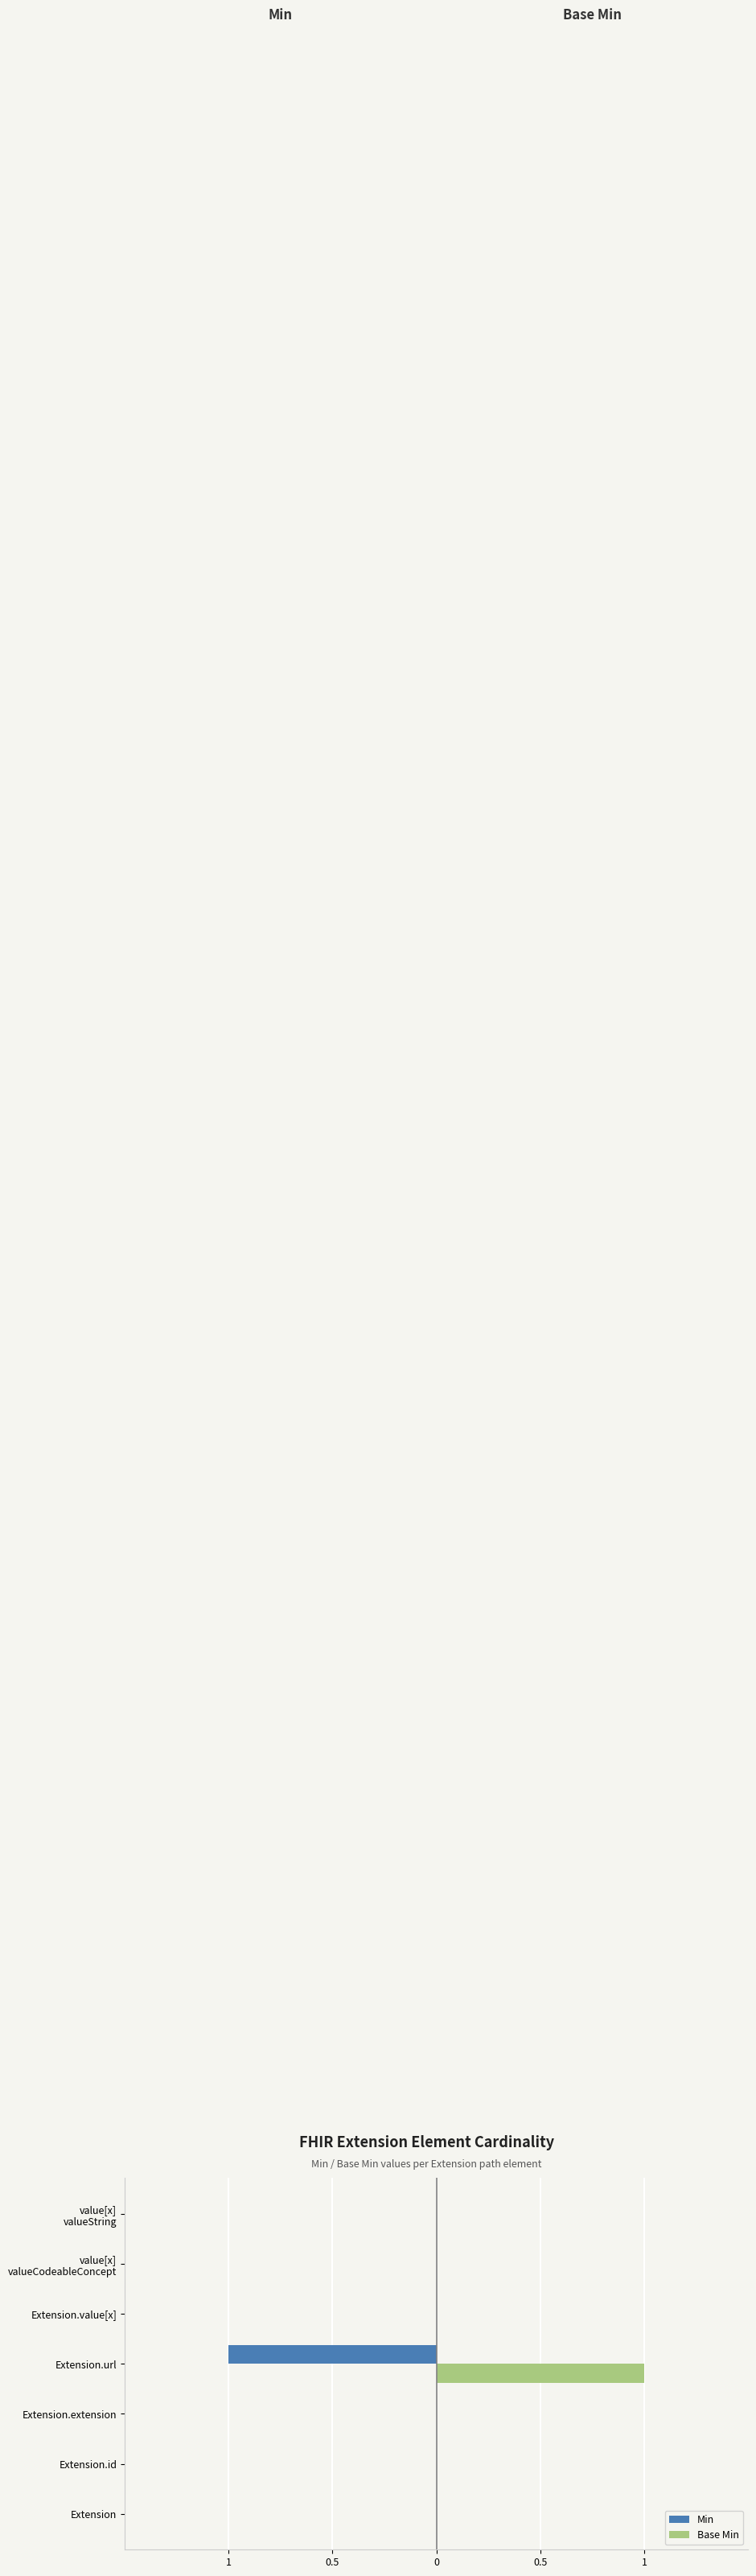

What is the greatest value displayed?

1